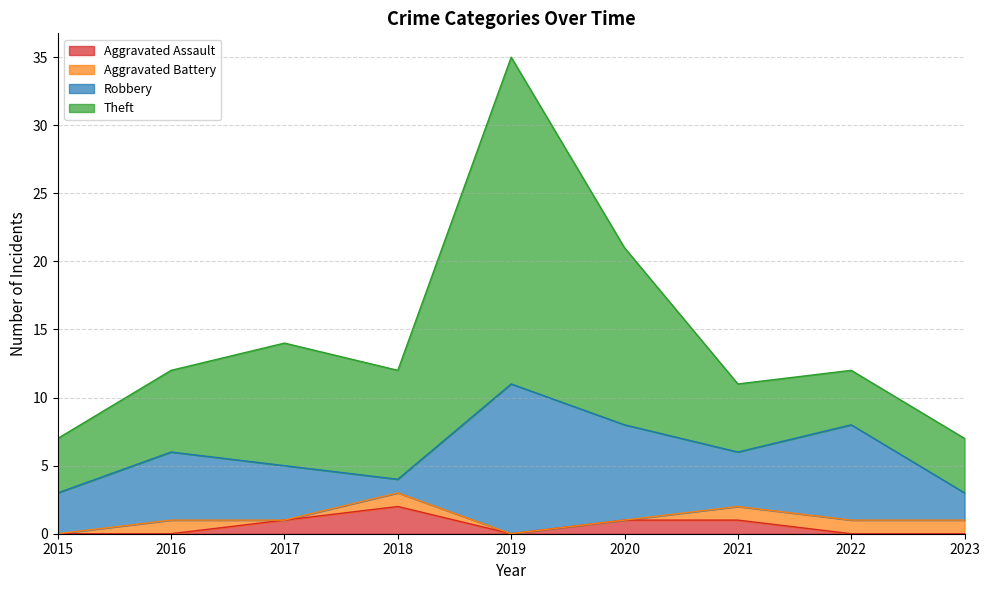

The value of Aggravated Assault at 2020 is 1. True or false?

True